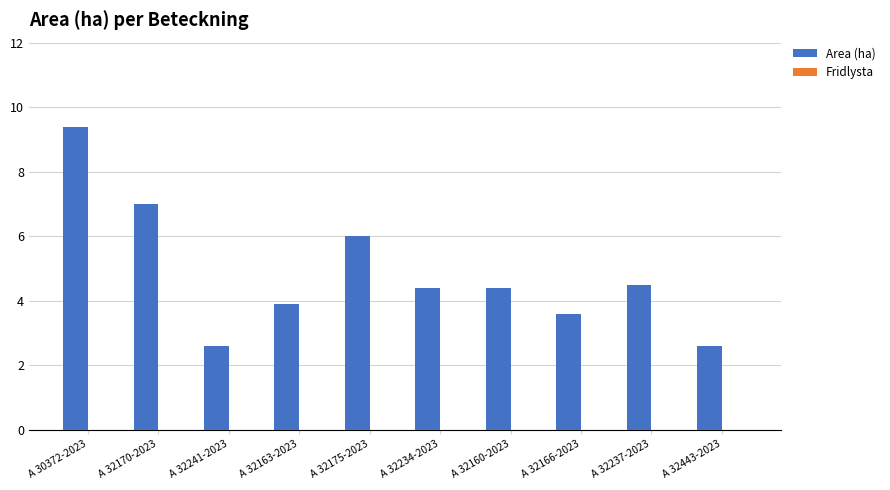

The chart shows a value of 0.9 at A 32166-2023. True or false?

False